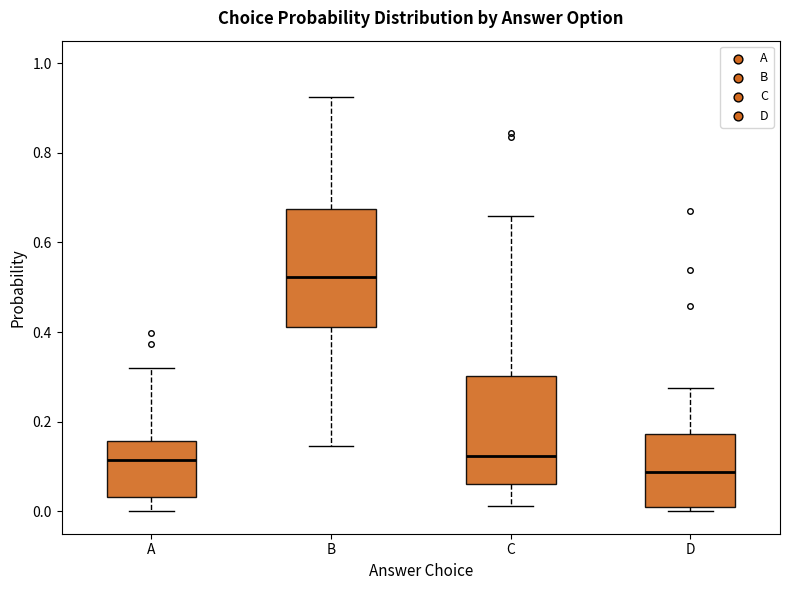

Reading left to right, read every box against the y-axis: the position of its median line, the range the box covers, and the ends of its whiskers. The values are not printed on the chart, so give them approximately, as read against the axis.

A: median 0.12, box 0.04 to 0.16, whiskers 0.00 to 0.32
B: median 0.52, box 0.42 to 0.68, whiskers 0.14 to 0.92
C: median 0.12, box 0.06 to 0.30, whiskers 0.02 to 0.66
D: median 0.08, box 0.02 to 0.18, whiskers 0.00 to 0.28